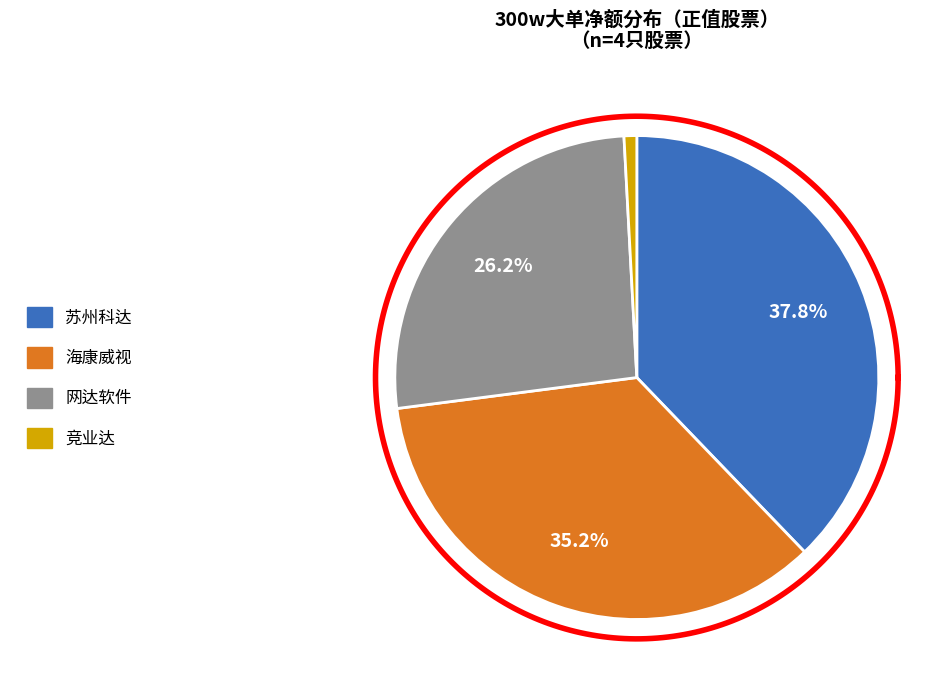

To the nearest percent, what is the combined percentage of 苏州科达 and 网达软件?

64%